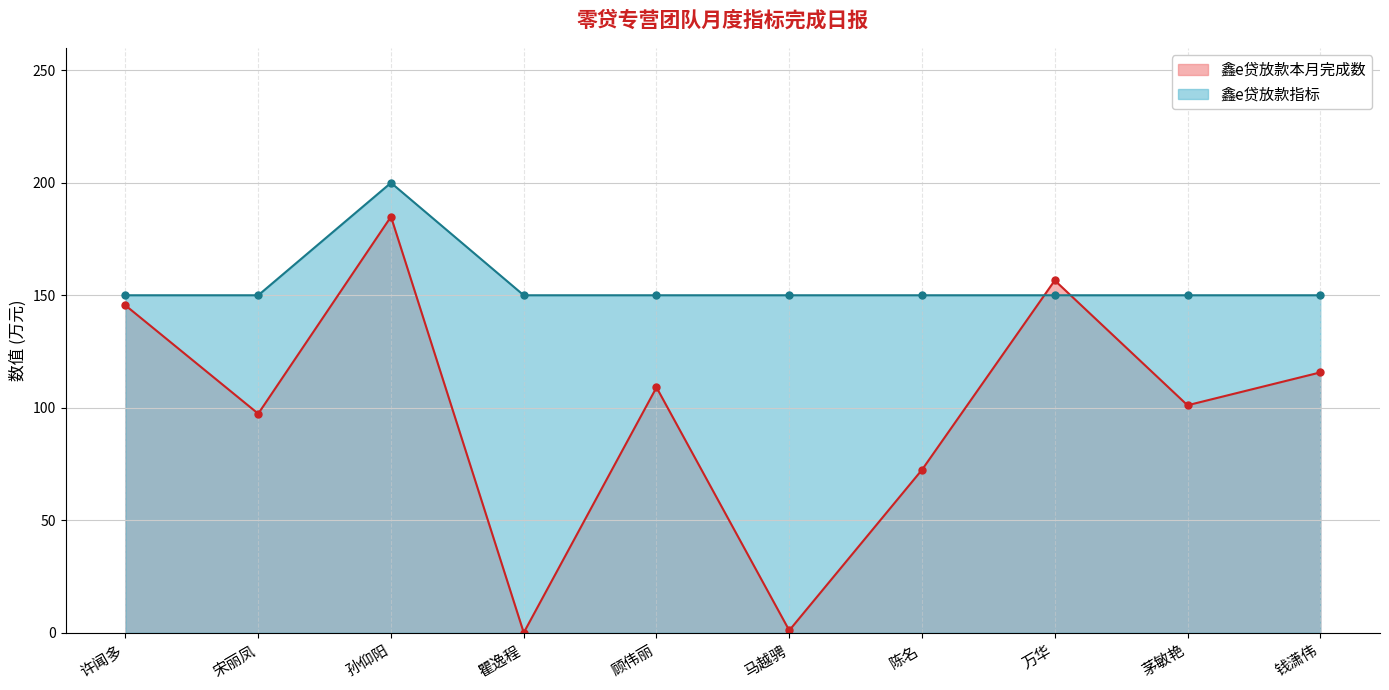

True or false: 鑫e贷放款指标 has a value of 59 at 杨小东.

False